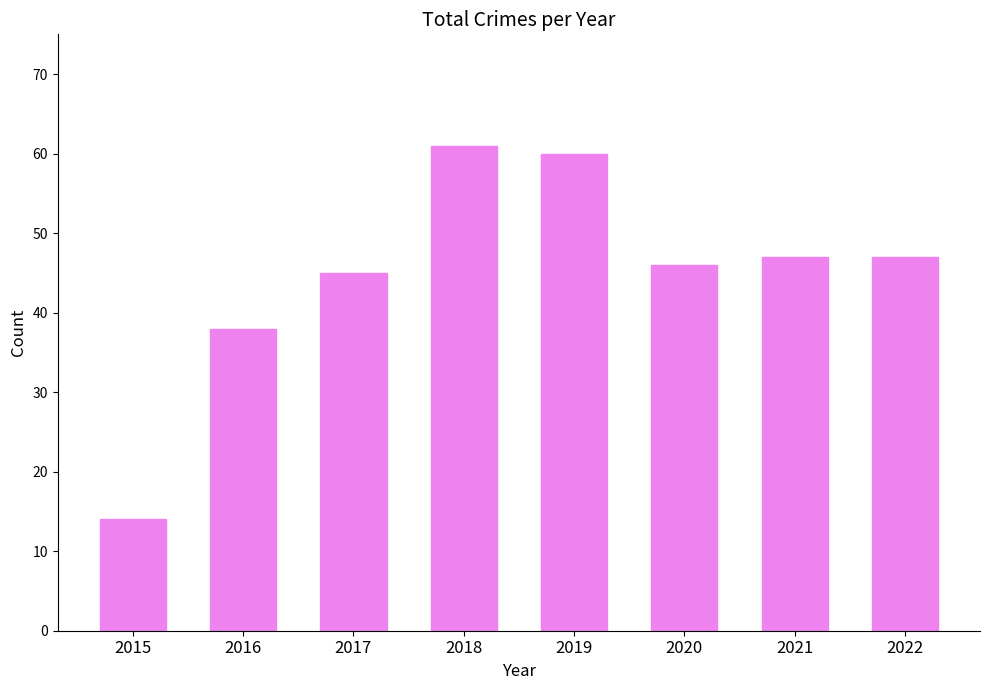

How many data points does each series have?

8